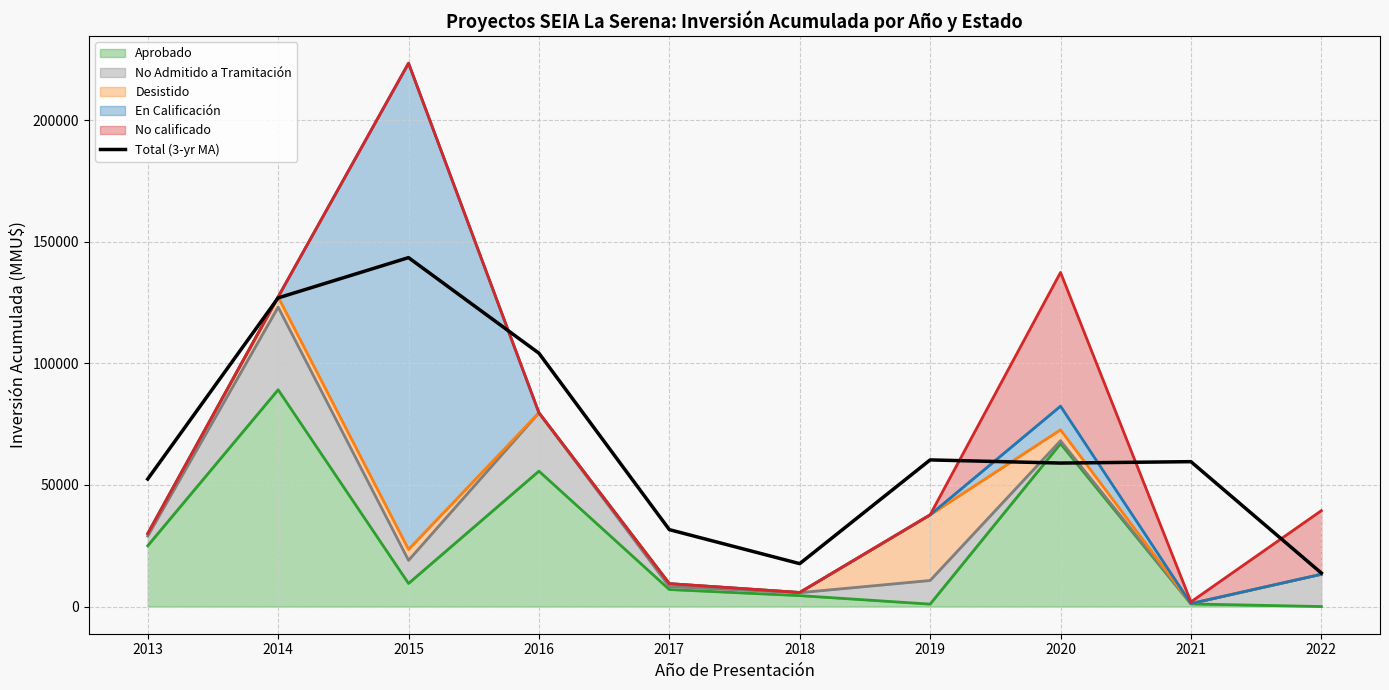

Reading left to right, list all the values displayed in this chart.

52457.7	126957.7	143524.3	104207.3	31637.7	17644.3	60314.0	59023.0	59596.3	13786.0